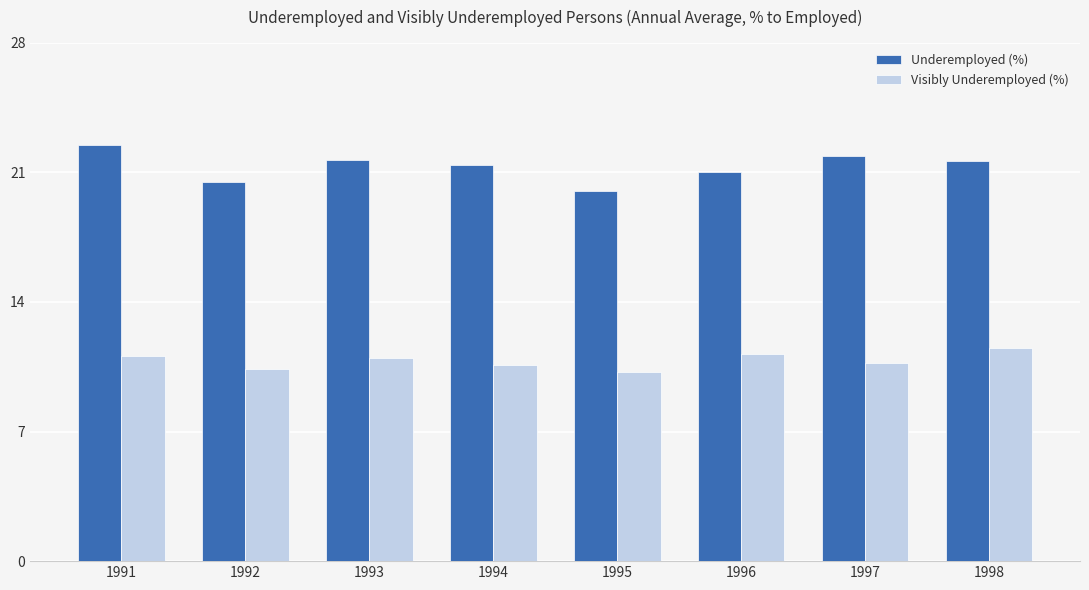

What is the value of the Underemployed (%) bar at the 3rd from the left?

21.7